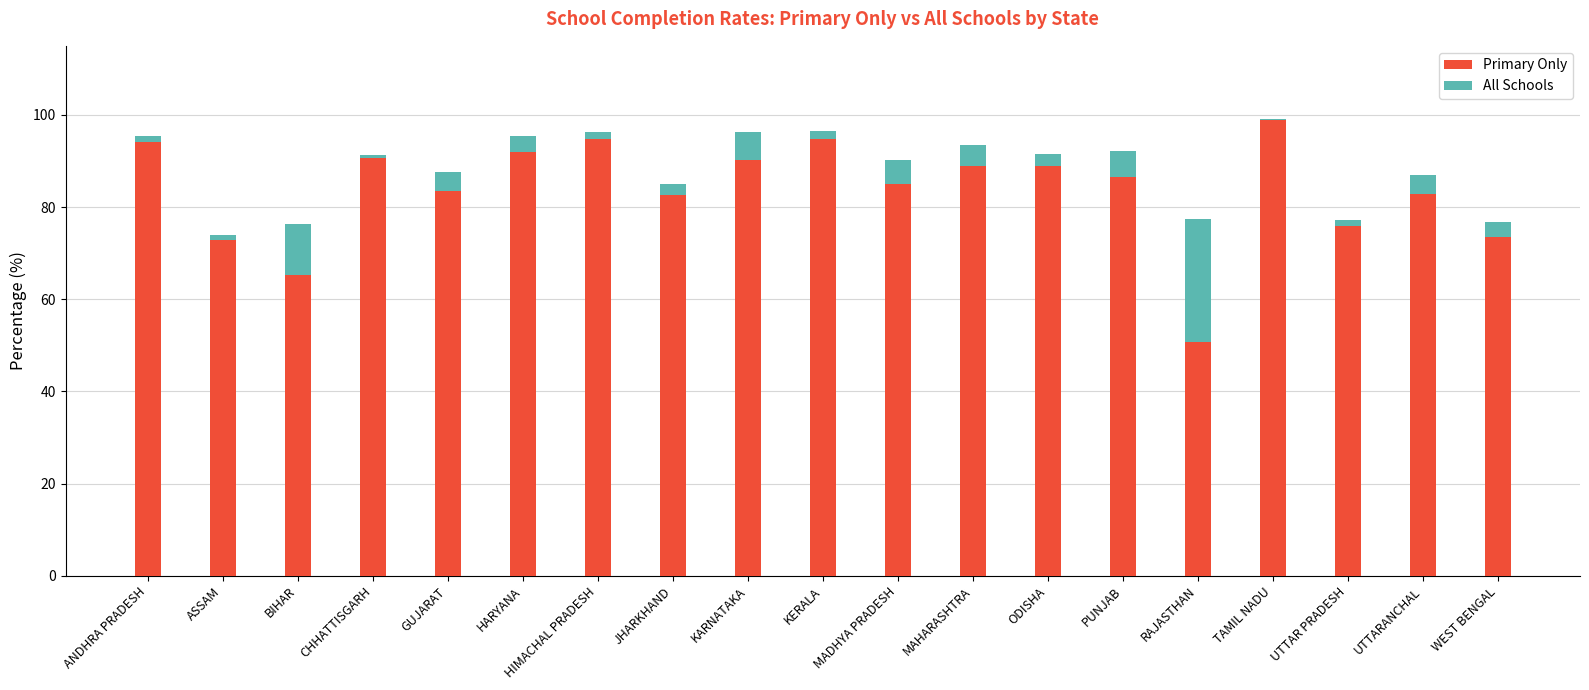

True or false: All Schools has a value of 6.1 at KARNATAKA.

True